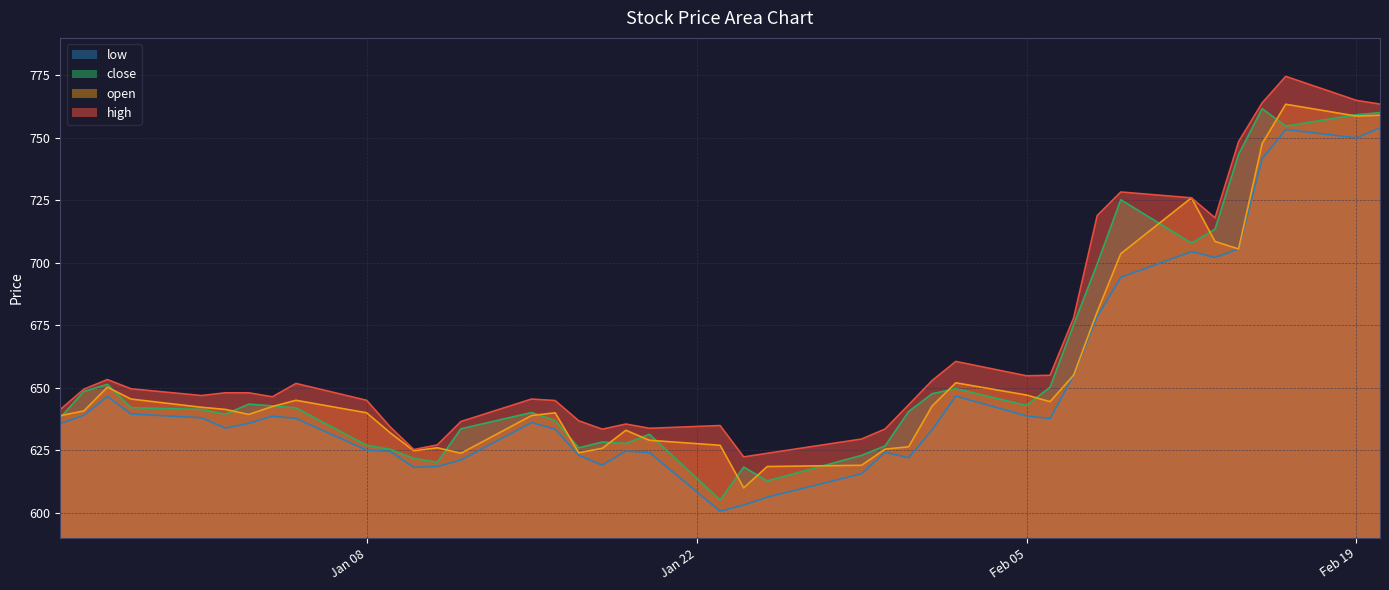

True or false: low has a value of 623.0 at 2024-01-17.

True